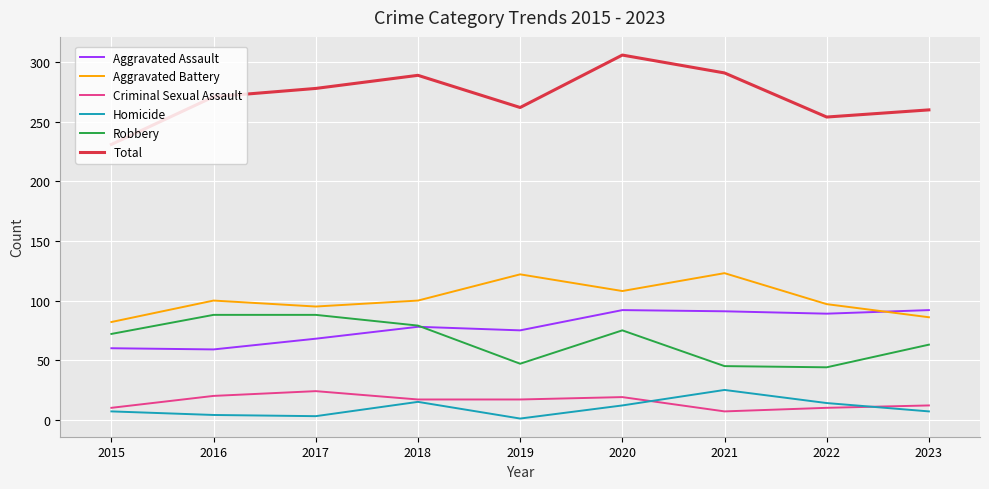

True or false: Aggravated Battery and Criminal Sexual Assault intersect in this chart.

False